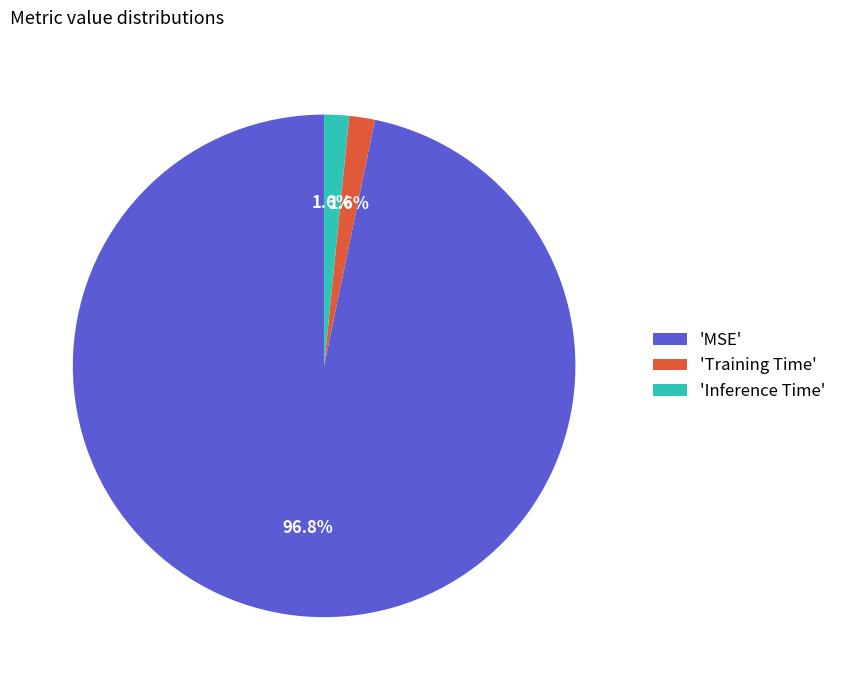

What is the majority slice?

'MSE'